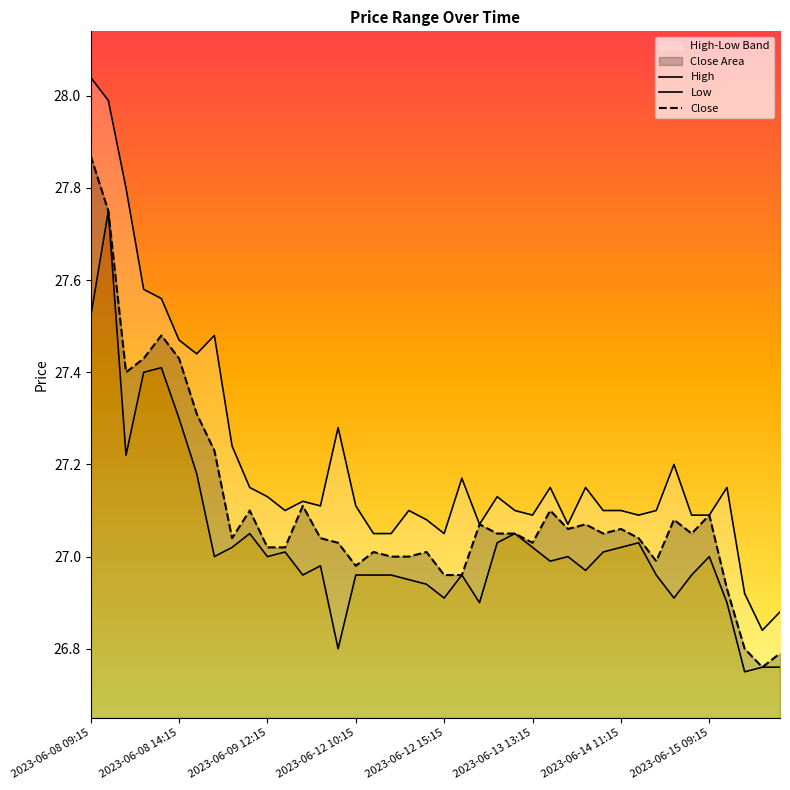

What is the total value across all series at 36?

81.0